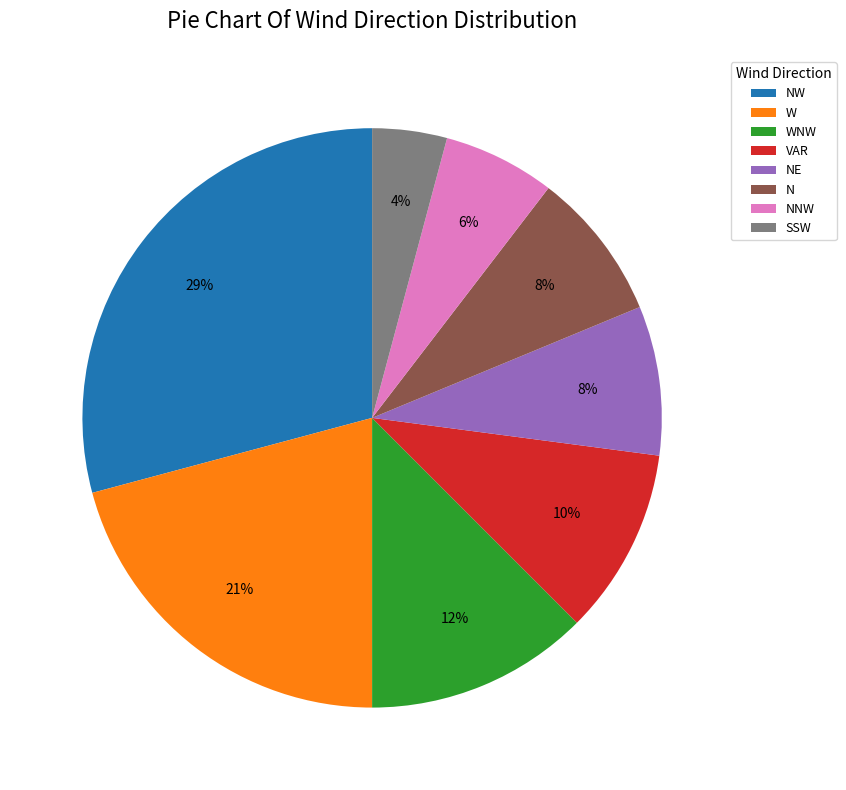

To the nearest percent, what is the average slice percentage?

12%